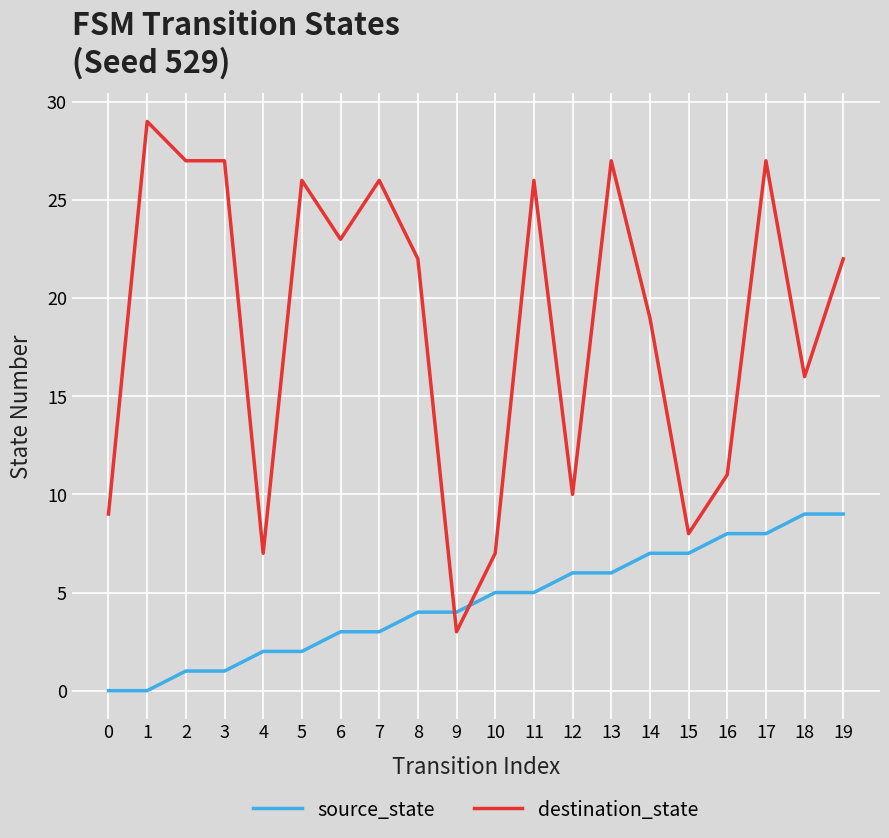

After their last crossing, which series has the higher values: destination_state or source_state?

destination_state